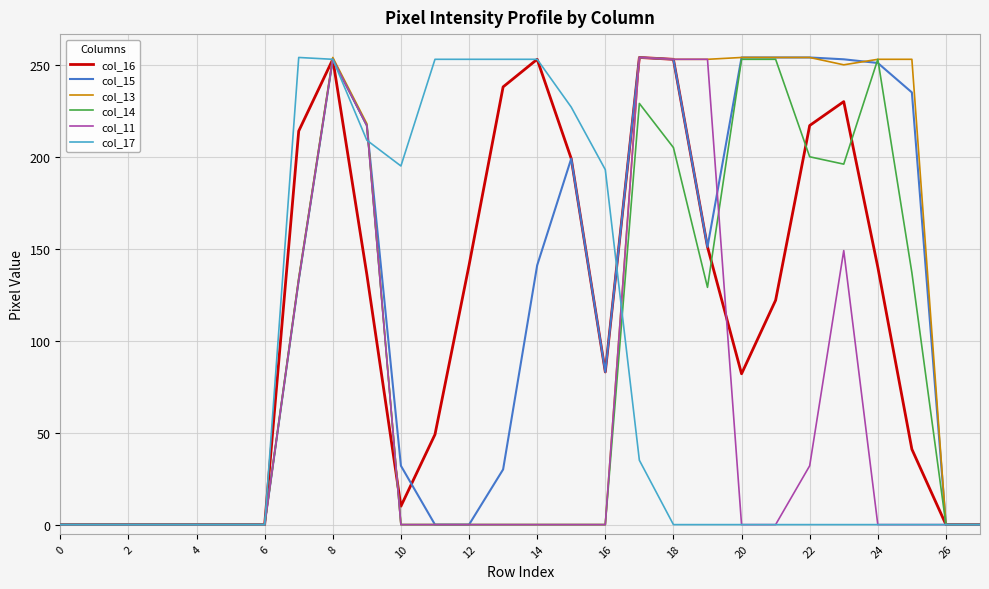

What is the maximum value shown in the chart?

254